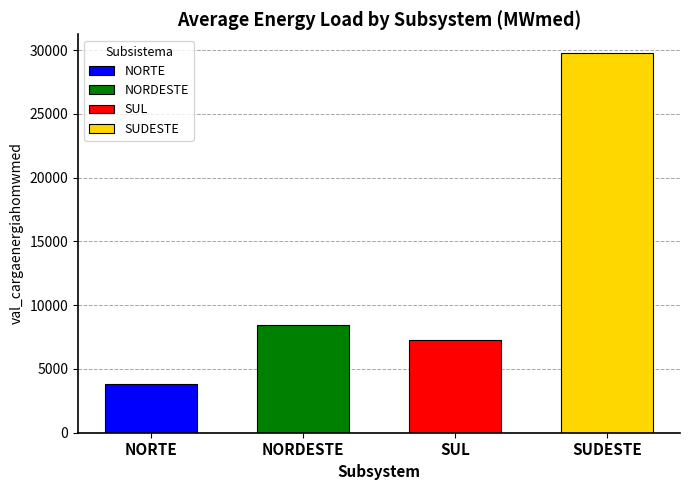

Is it true that the value at SUDESTE is 29751.2?

True